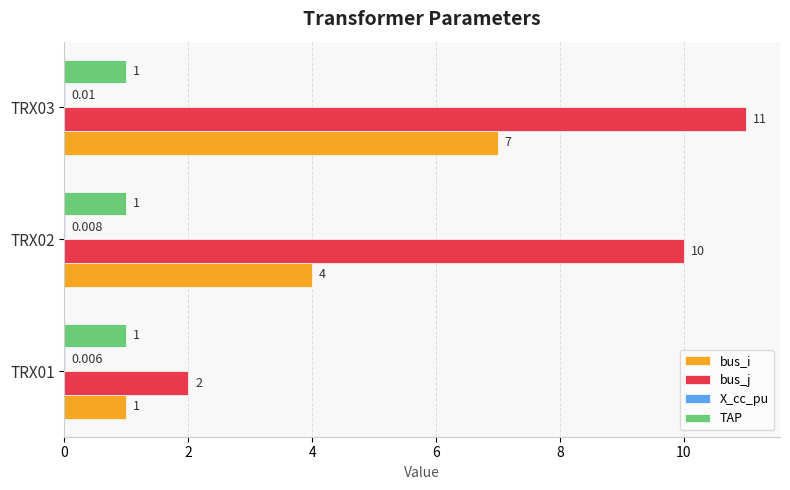

Which series changed the most between TRX01 and TRX02?

bus_j